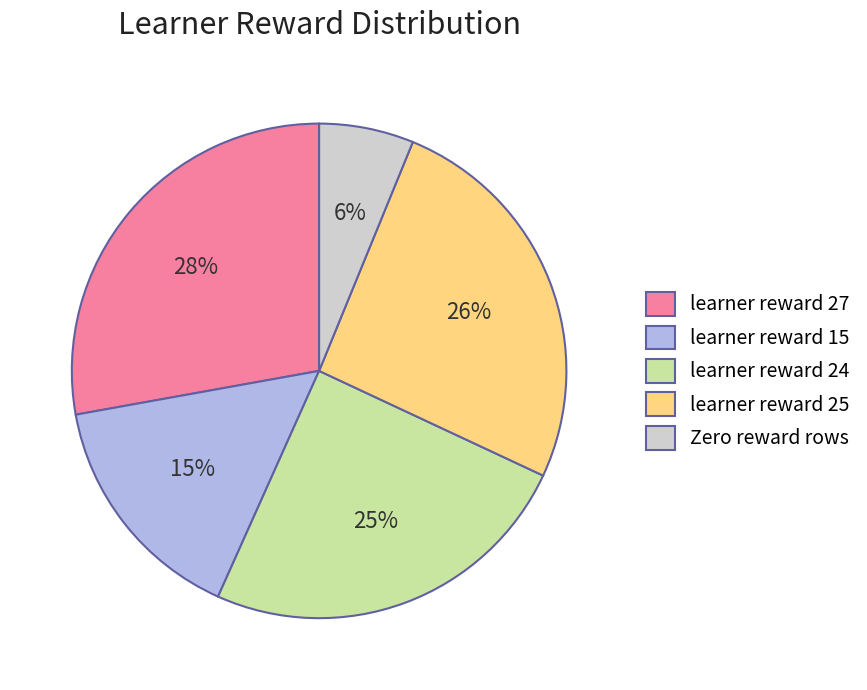

What is the largest slice in the pie chart?

learner reward 27